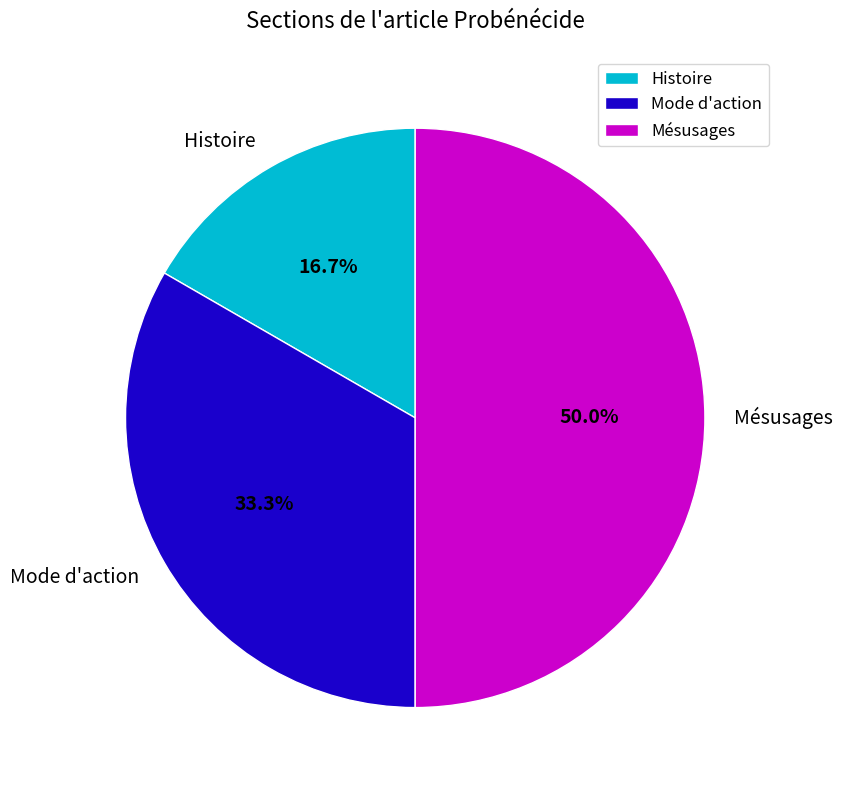

Is it true that Mésusages is 50% of the pie?

True